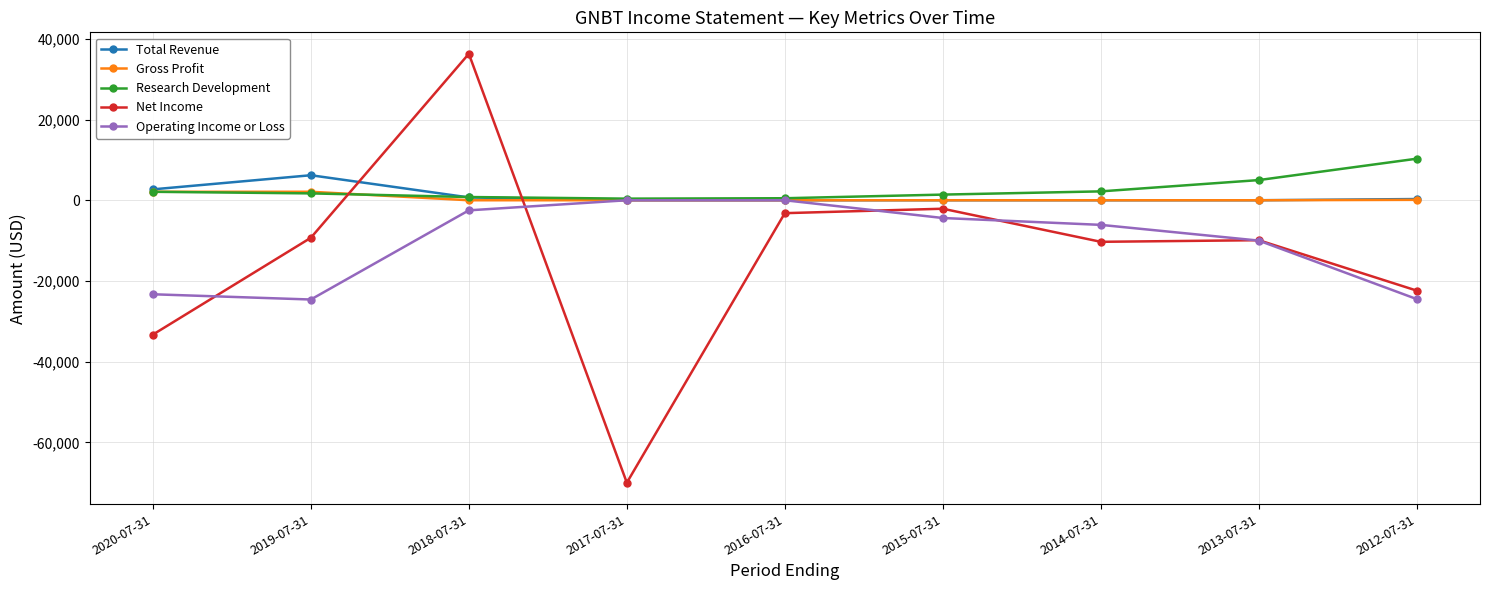

How many times do Research Development and Net Income cross each other?

2